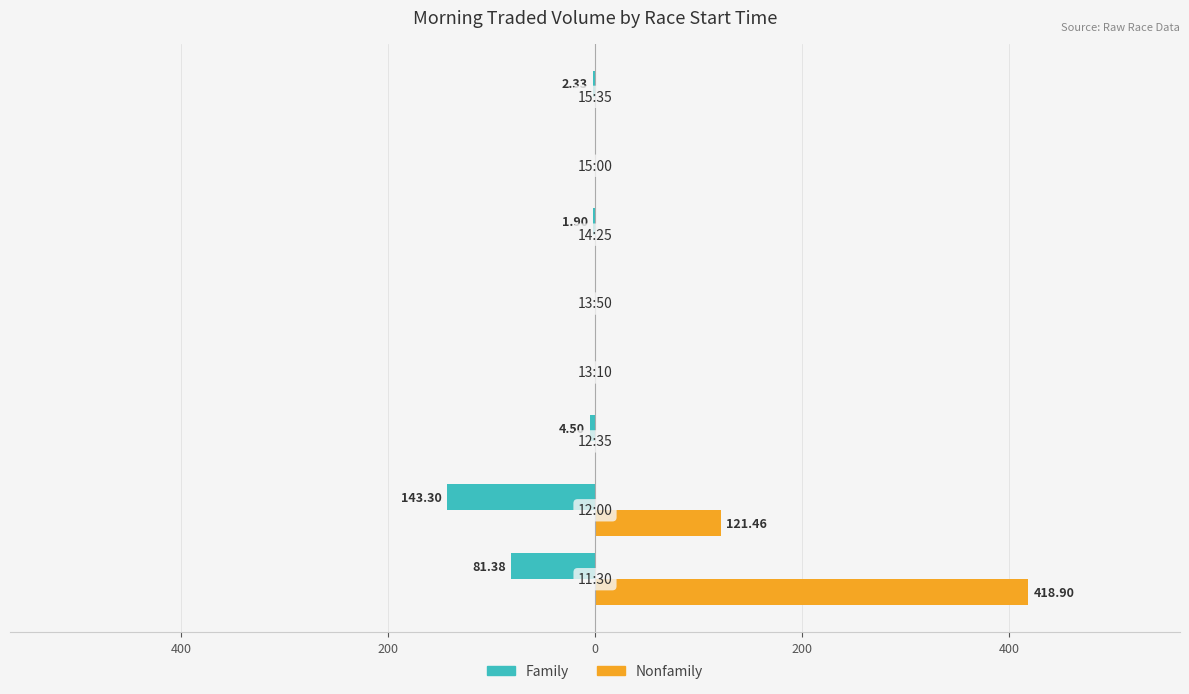

What are all the series names shown in the legend?

Family, Nonfamily